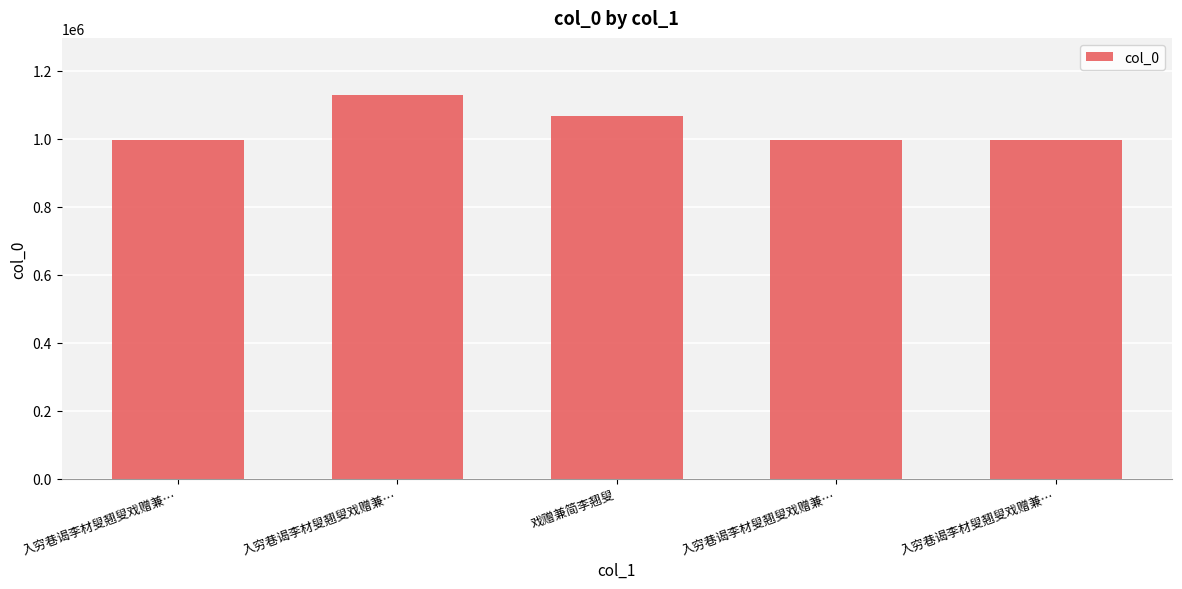

How many distinct data groups are displayed?

1